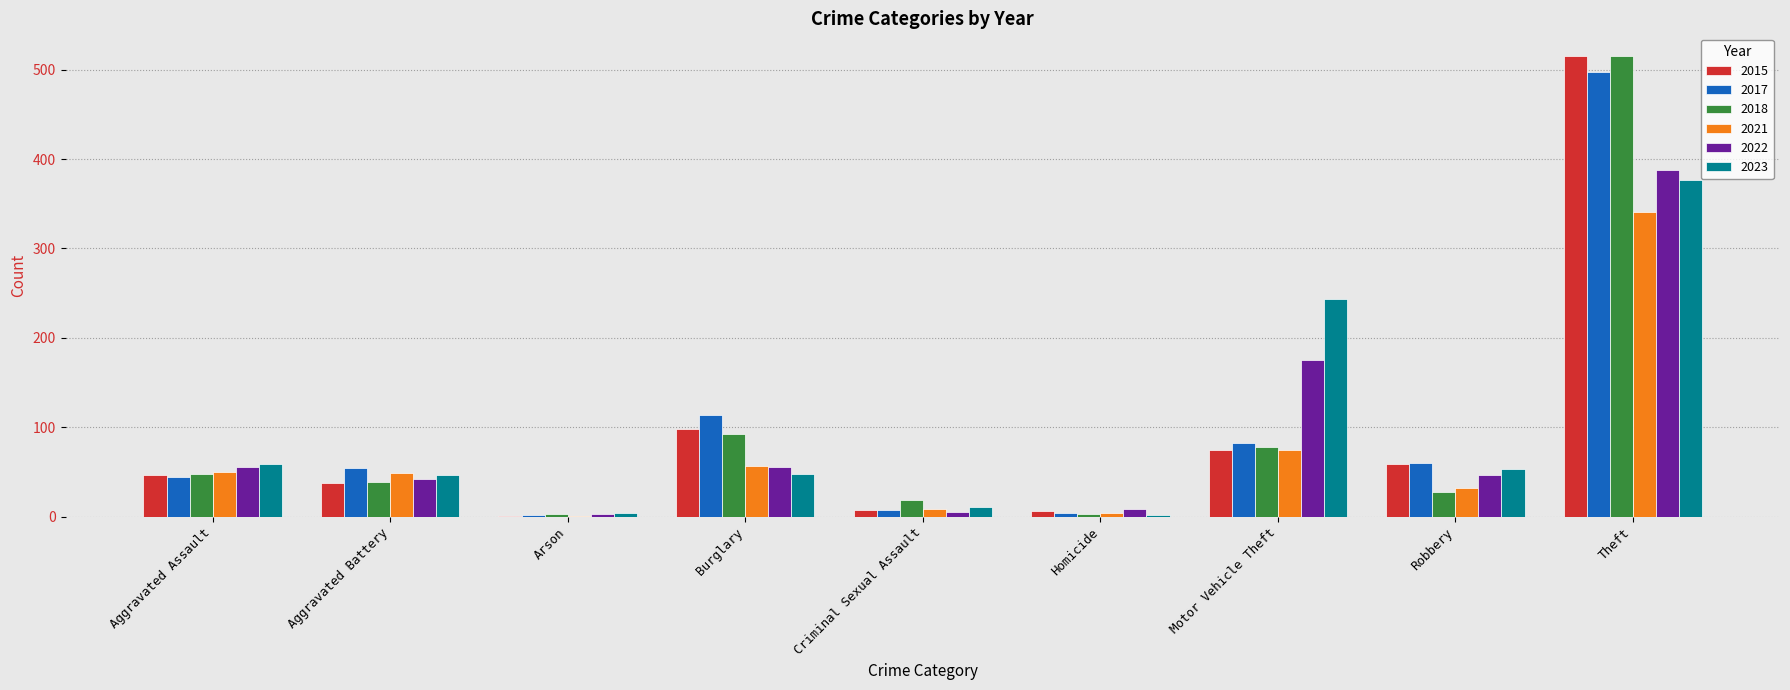

Is it true that 2023 equals 2 at Homicide?

True